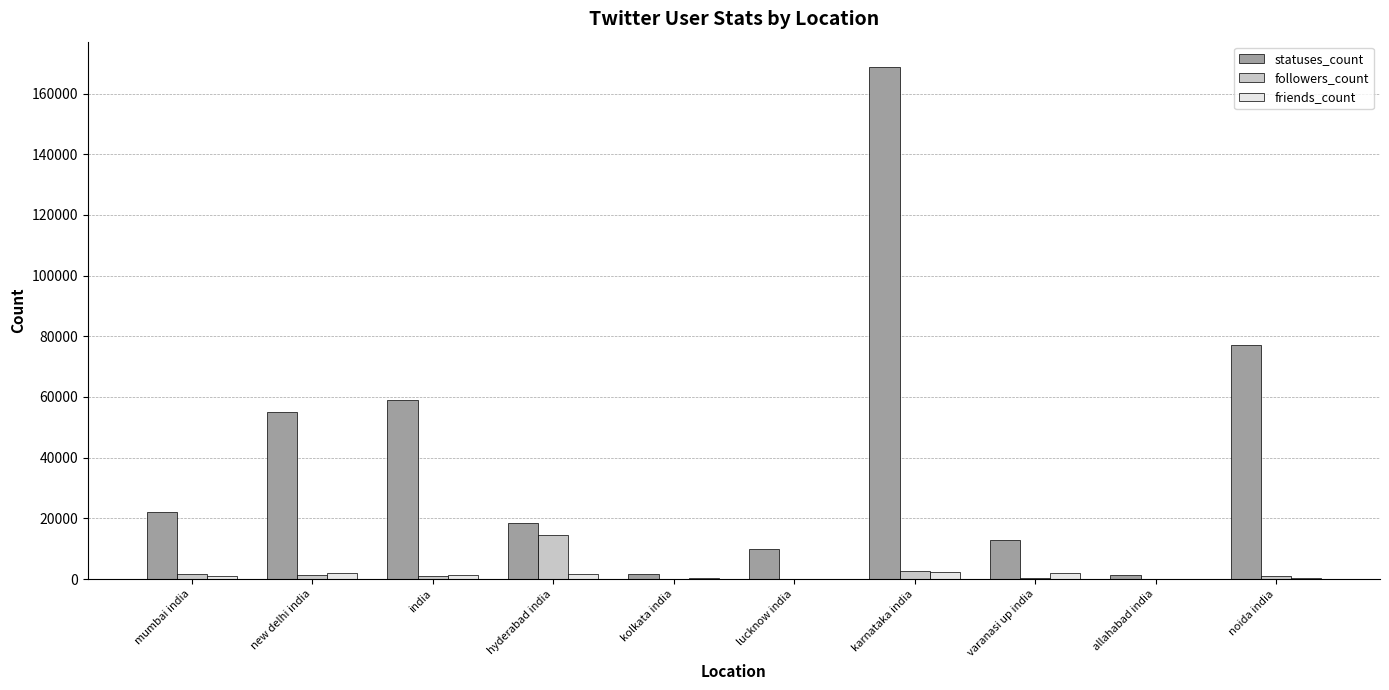

The value of friends_count at new delhi india is 2083. True or false?

True